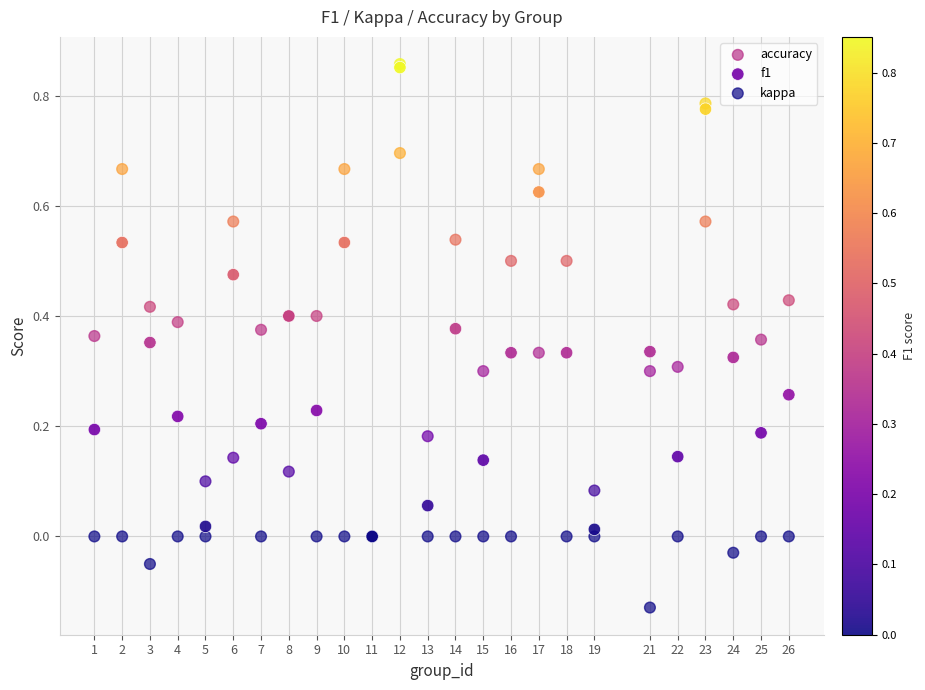

Which series reaches the minimum Y coordinate?

kappa